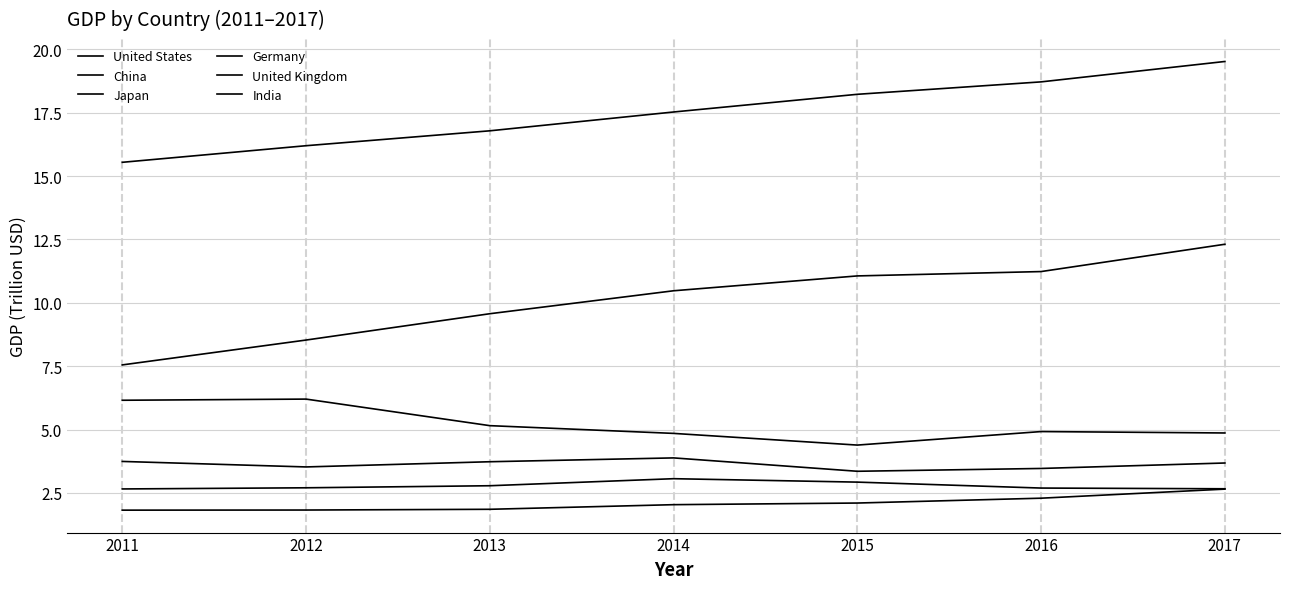

Where is the first local maximum for United Kingdom?

2014